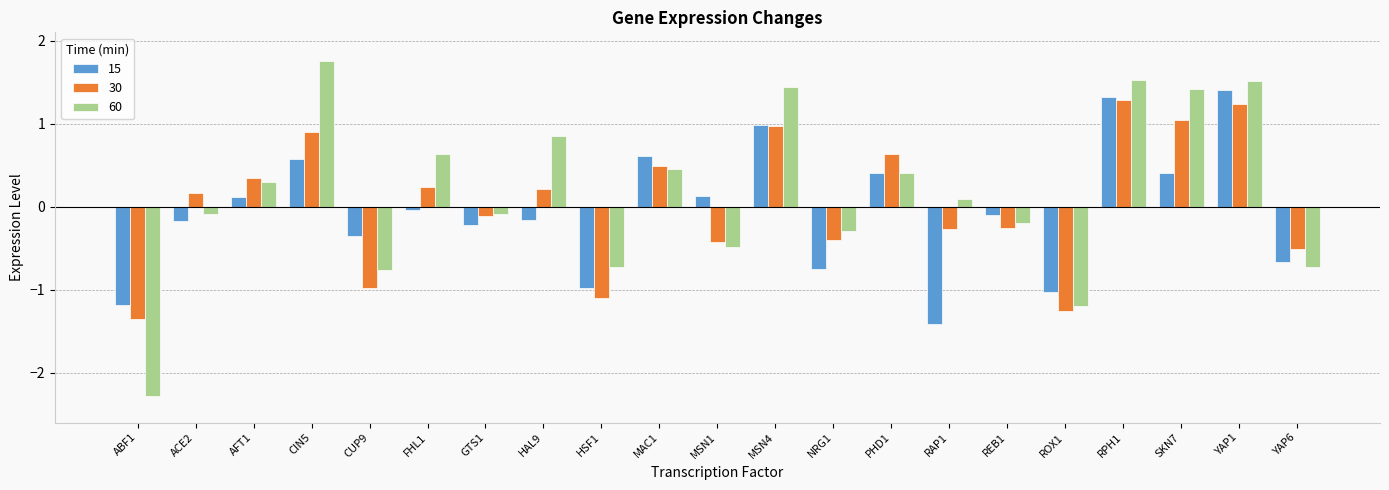

At HAL9, list the series in order from largest to smallest.

60, 30, 15